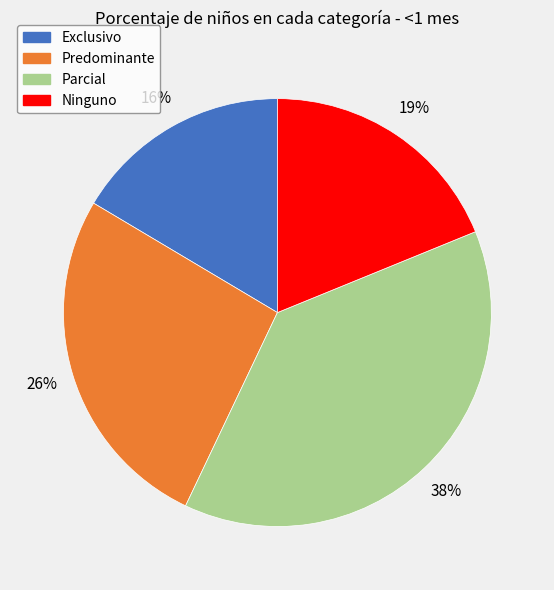

Is Predominante the majority of the pie?

No